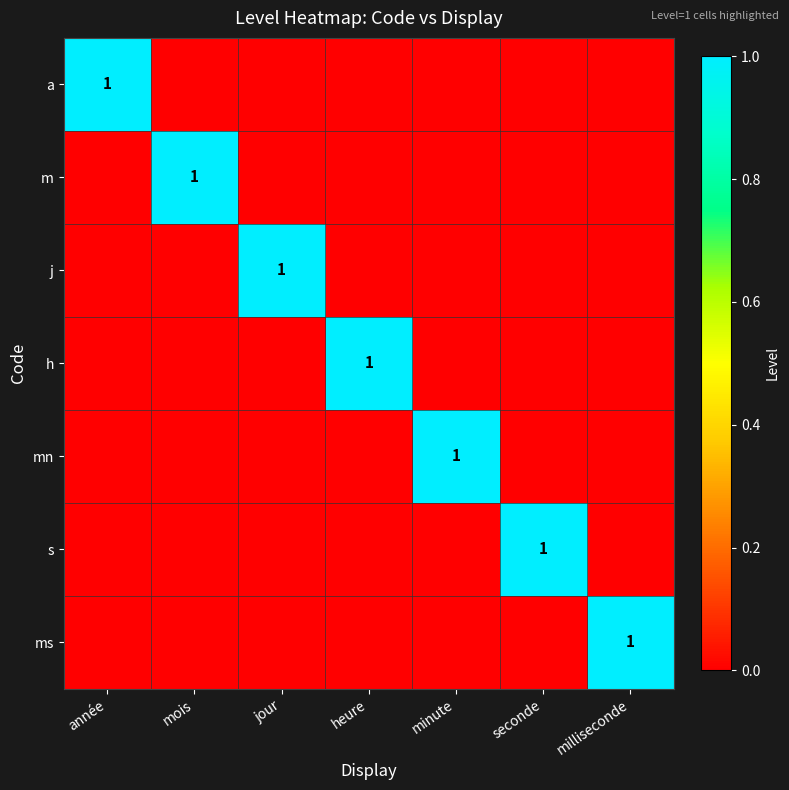

The value of s at seconde is 0. True or false?

False